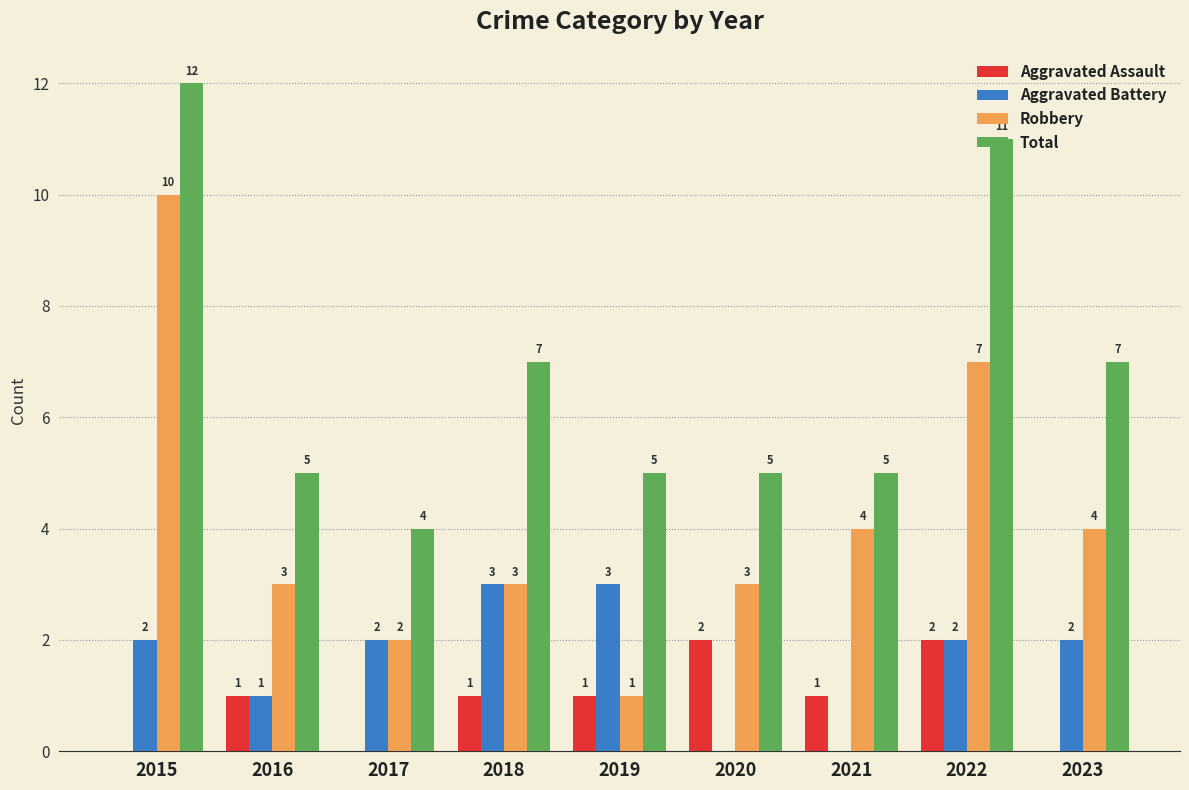

Where is Aggravated Battery nearest to the value 1?

2016